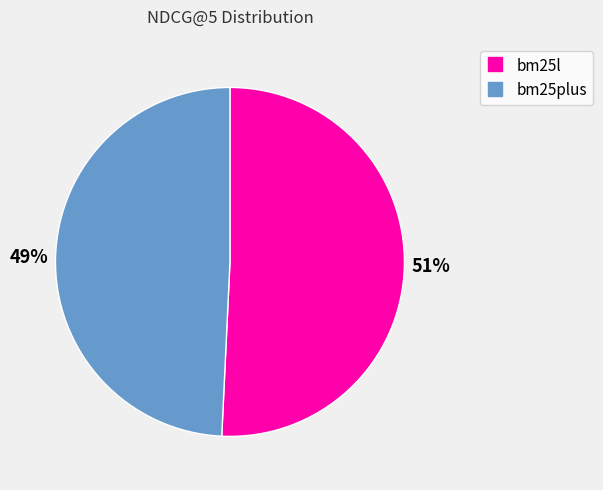

What percentage is the bm25plus slice, to the nearest percent?

49%